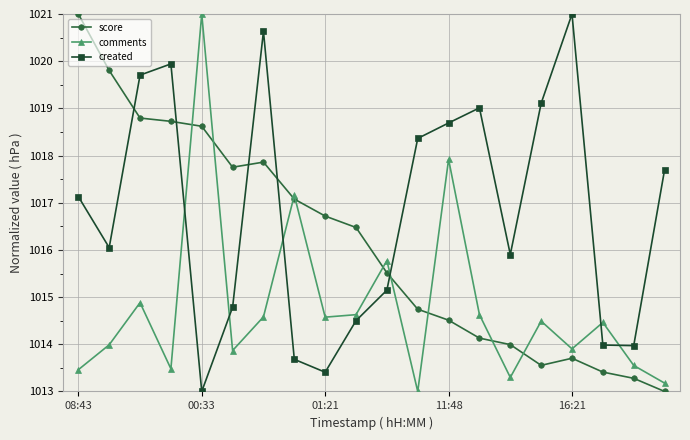

At how many categories does at least one series exceed 1015?

18